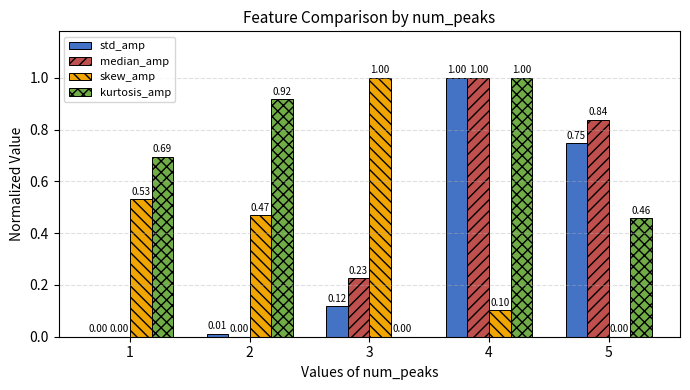

At which category is the sum across all series the highest?

4